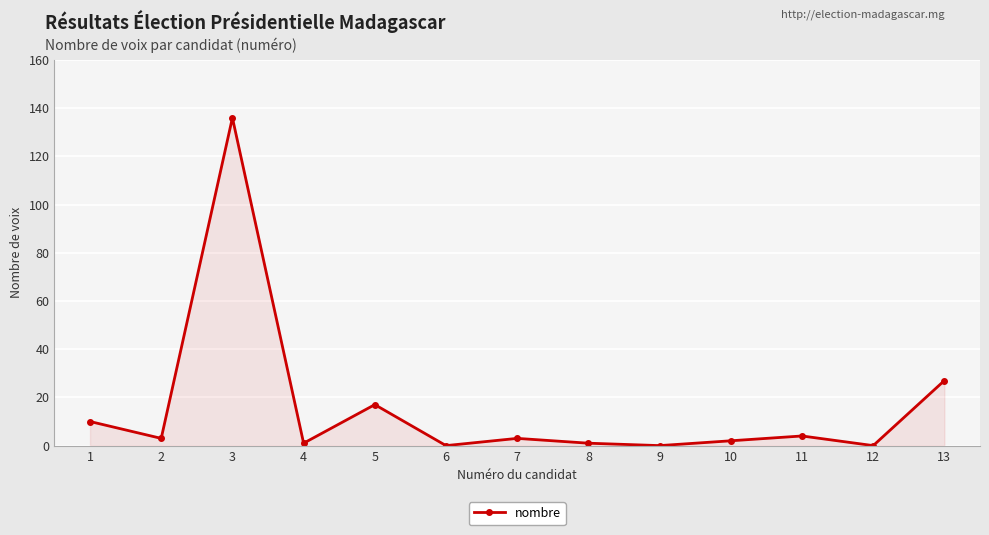

What is the greatest value displayed?

136